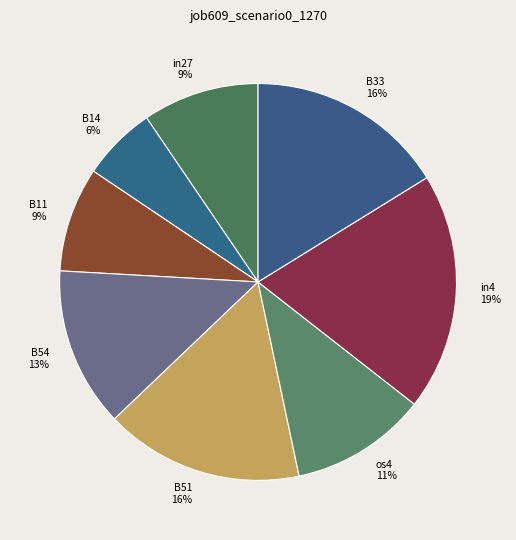

Is the sum of in4 and B33 greater than half?

No